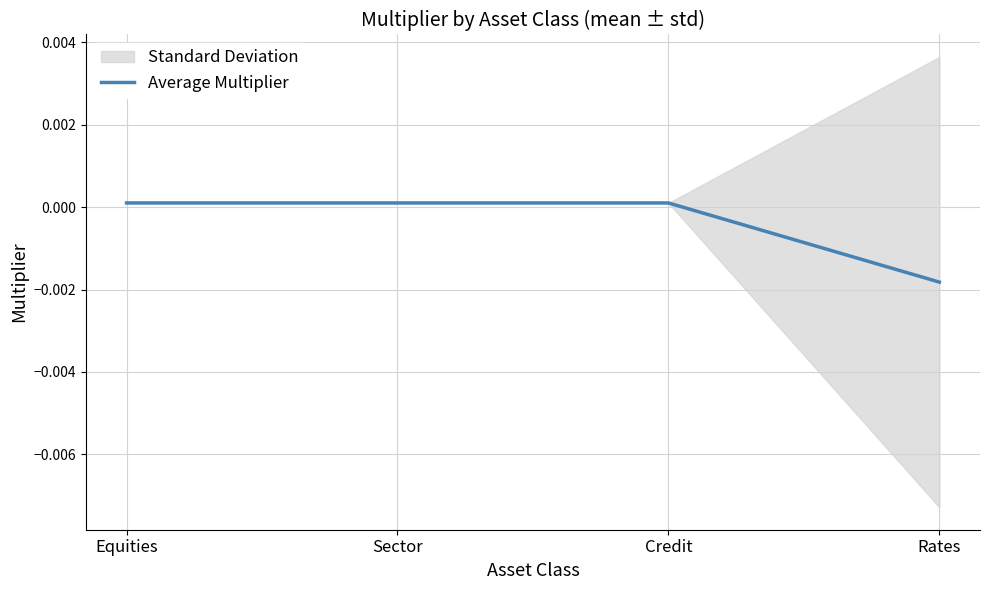

How many positive values are there?

3